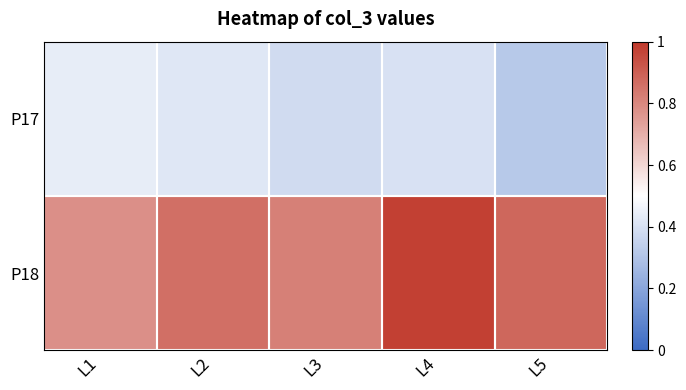

Reading left to right, extract all data points from this chart.

P17: L1=0.4	L2=0.4	L3=0.4	L4=0.4	L5=0.3
P18: L1=0.8	L2=0.9	L3=0.8	L4=1.0	L5=0.9